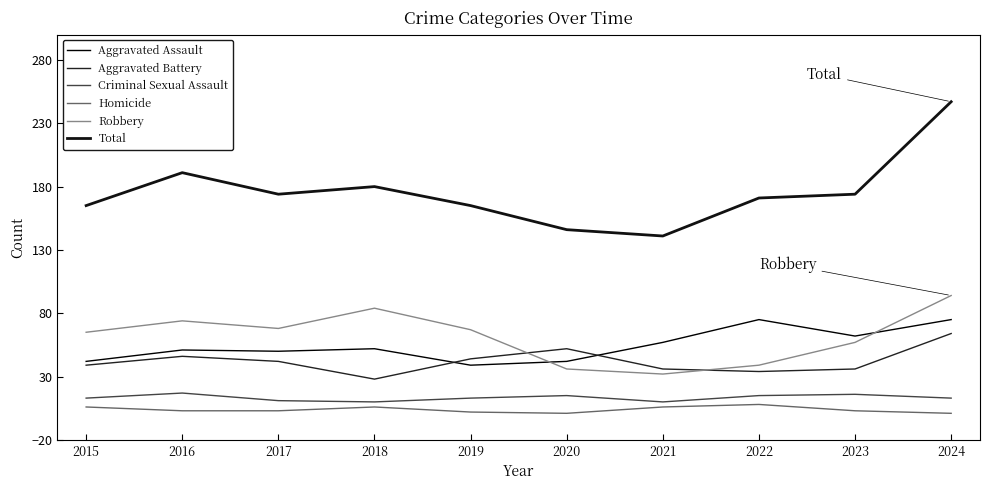

Reading left to right, what are all the values shown in this chart?

Aggravated Assault: 42	51	50	52	39	42	57	75	62	75
Aggravated Battery: 39	46	42	28	44	52	36	34	36	64
Criminal Sexual Assault: 13	17	11	10	13	15	10	15	16	13
Homicide: 6	3	3	6	2	1	6	8	3	1
Robbery: 65	74	68	84	67	36	32	39	57	94
Total: 165	191	174	180	165	146	141	171	174	247